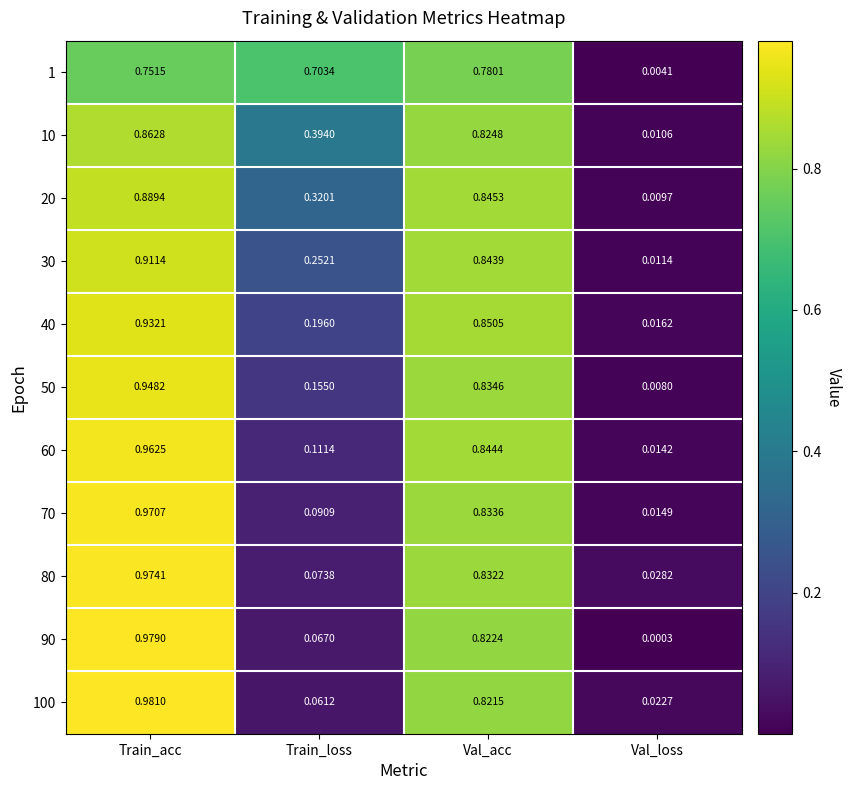

Which series has the widest spread of values?

90